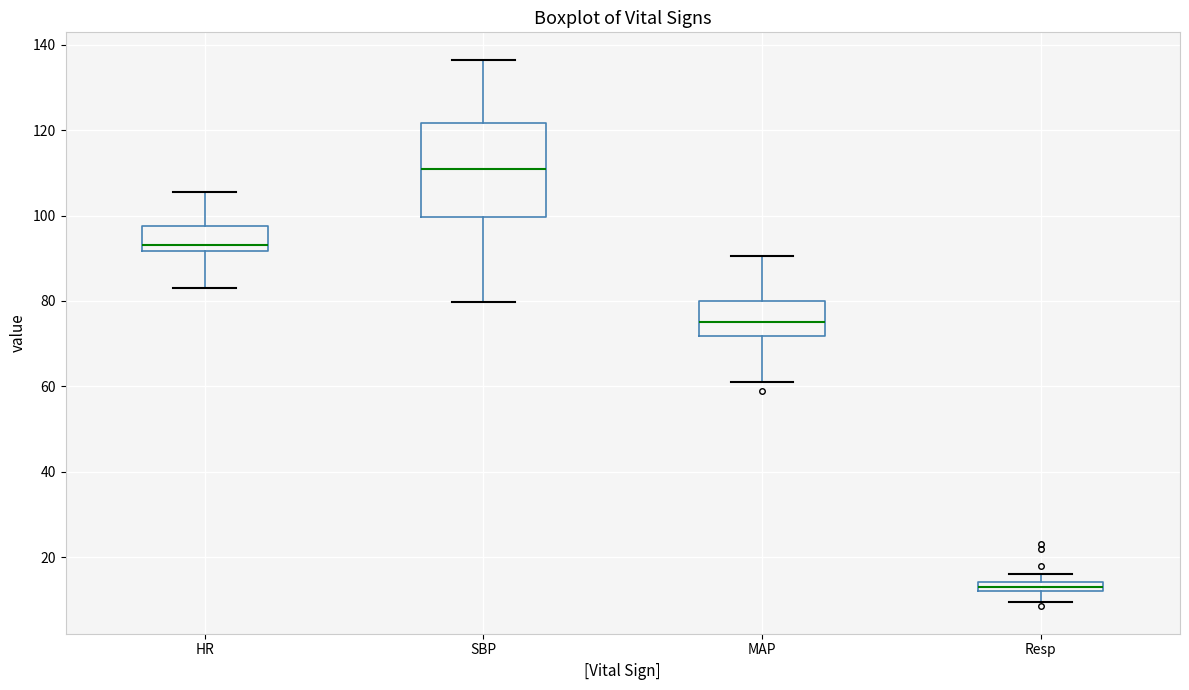

Which box is the tallest, from its lower edge to its upper edge?

SBP